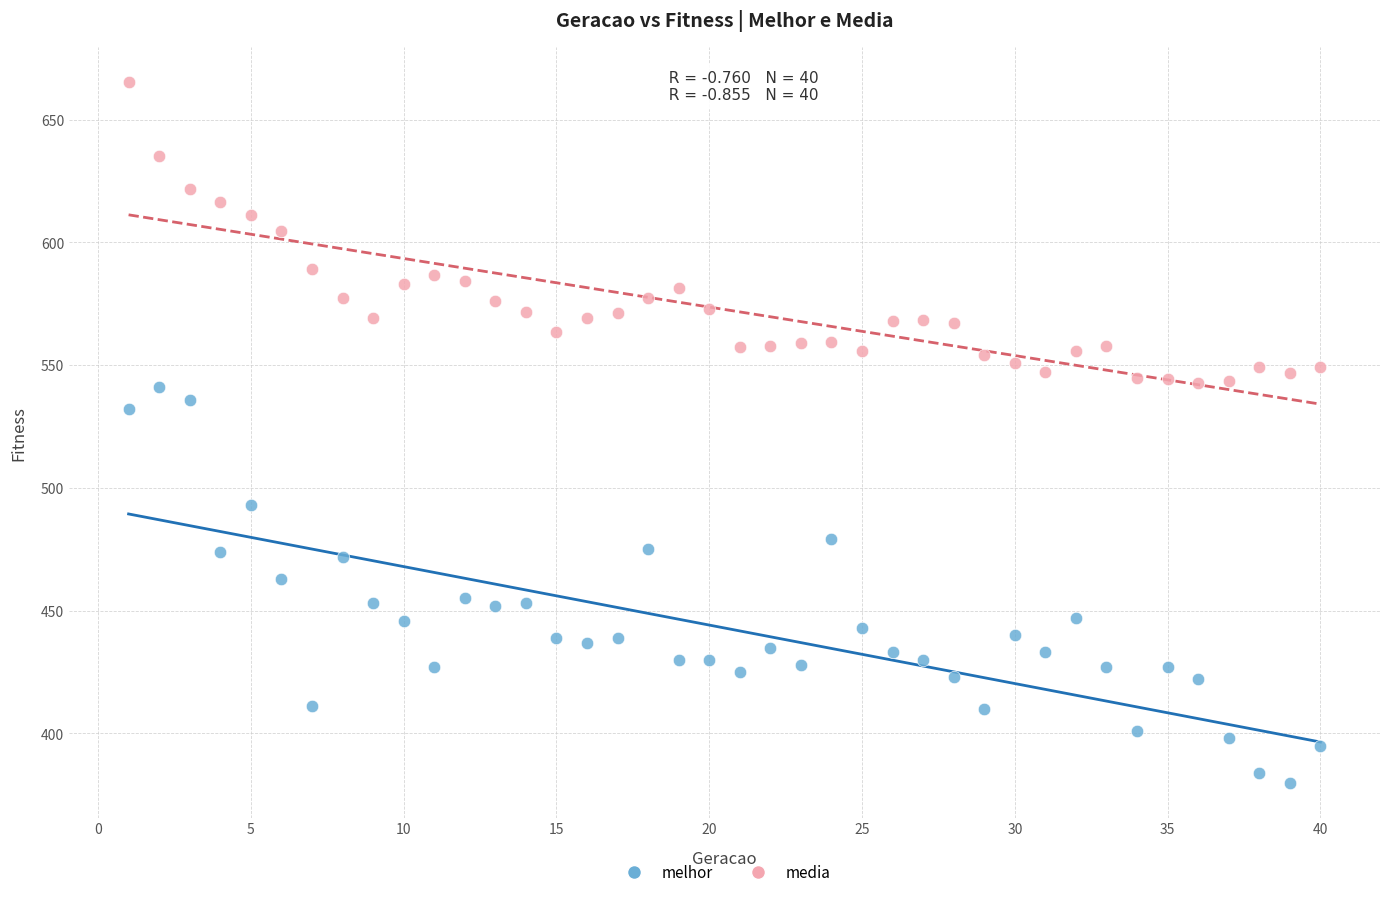

Which series contains the highest Y value?

media